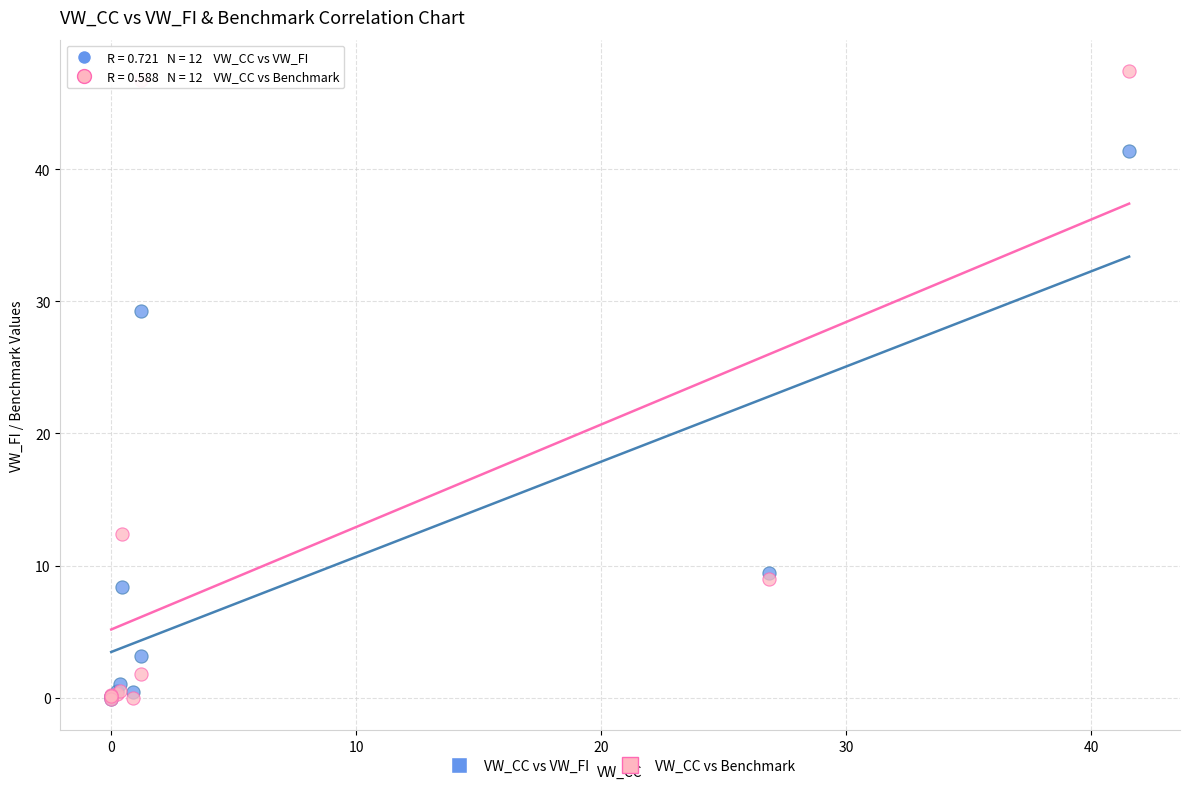

What are all the series names shown in the legend?

VW_CC vs VW_FI, VW_CC vs Benchmark